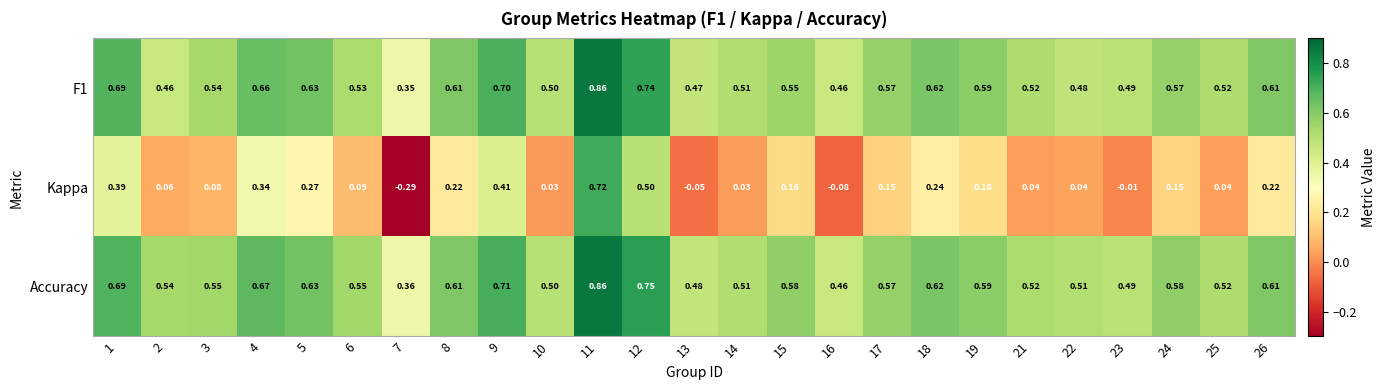

Which series has the widest spread of values?

Kappa